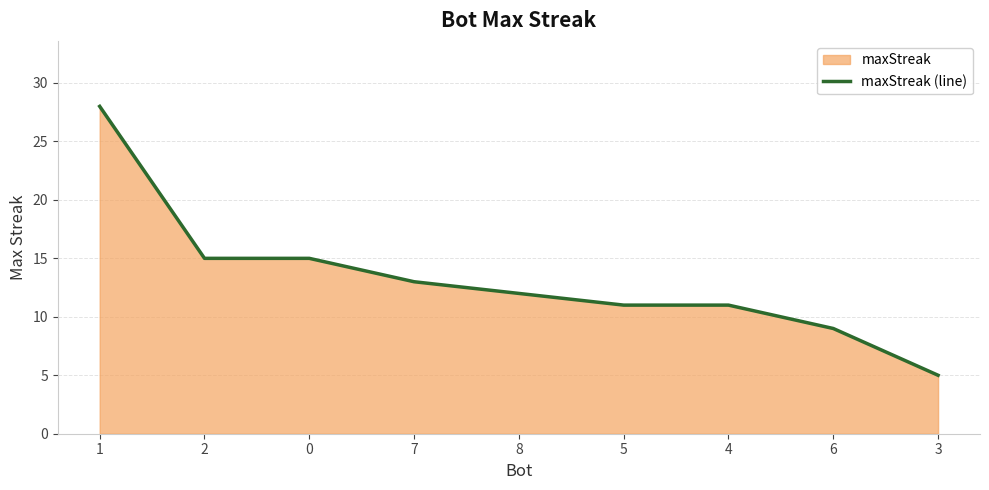

The value at 1 is 44. True or false?

False